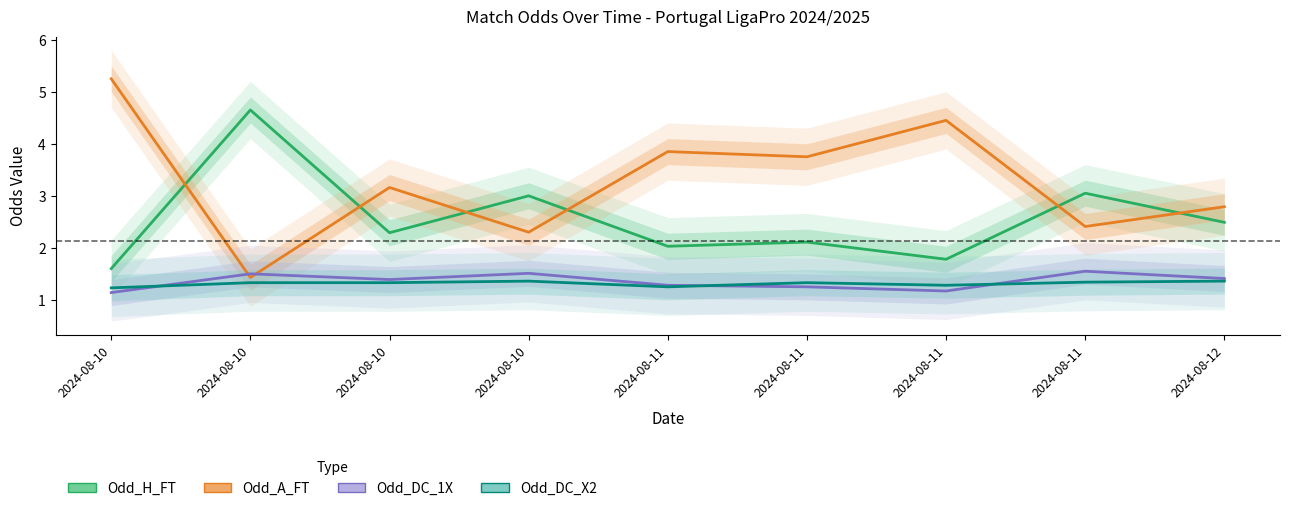

What is the average value of the Odd_DC_1X series?

1.4